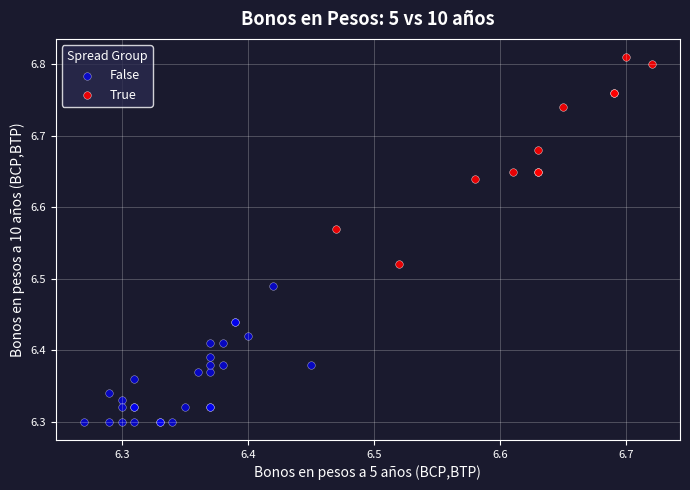

Which series contains the lowest Y value?

False